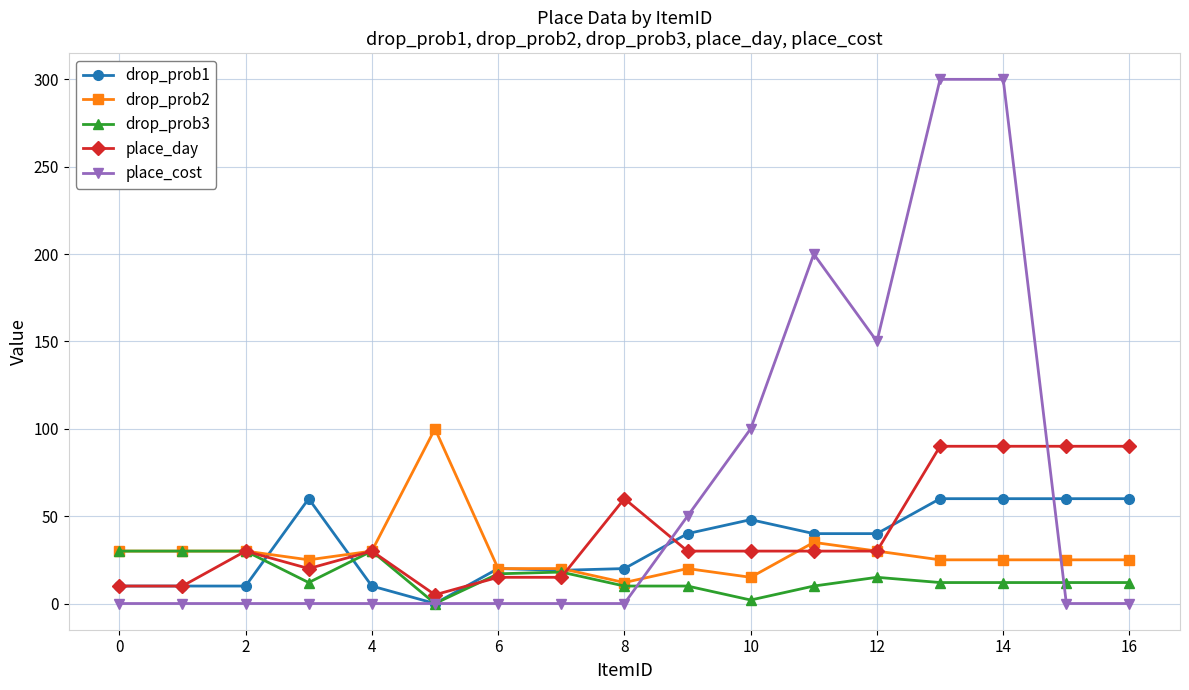

What is the greatest value displayed?

300